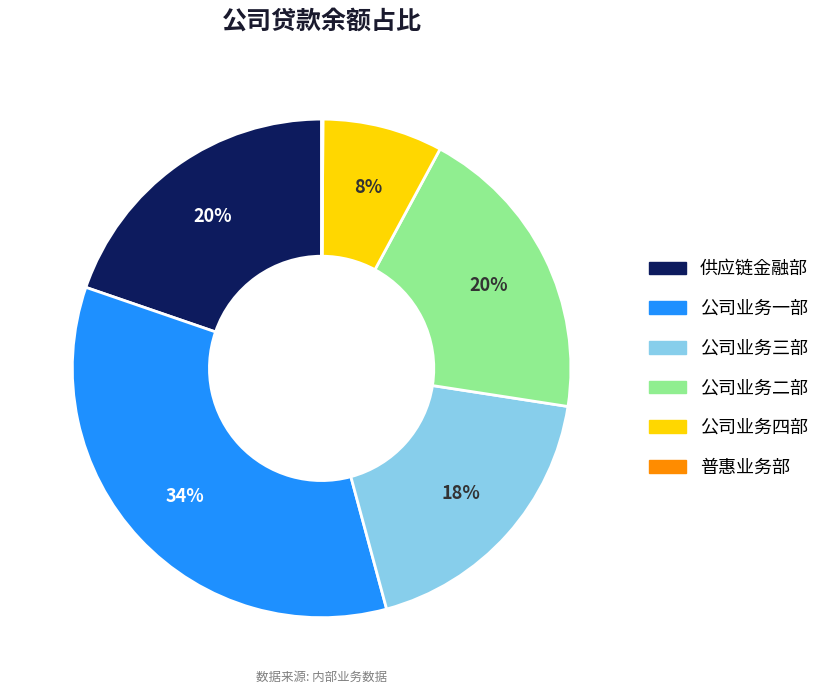

Is it true that 公司业务二部 is 20% of the pie?

True